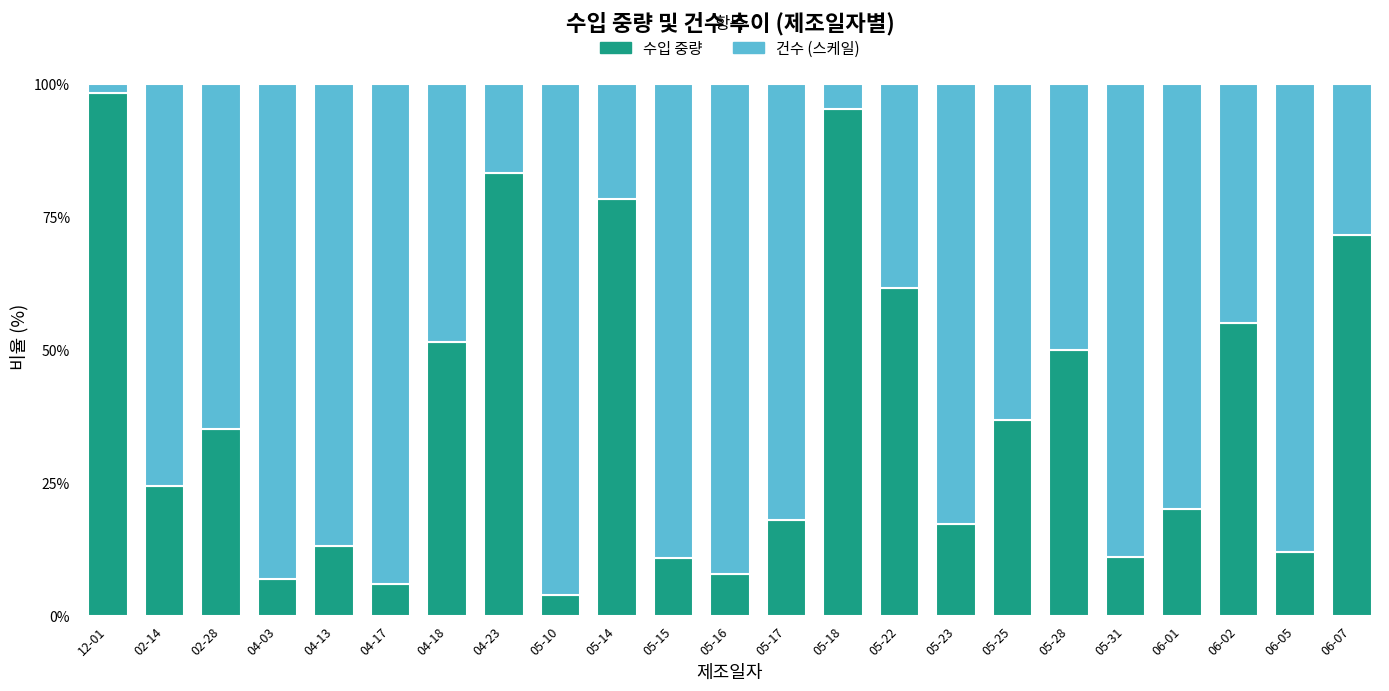

What is the value of the 수입 중량 bar at the 8th from the left?

83.3